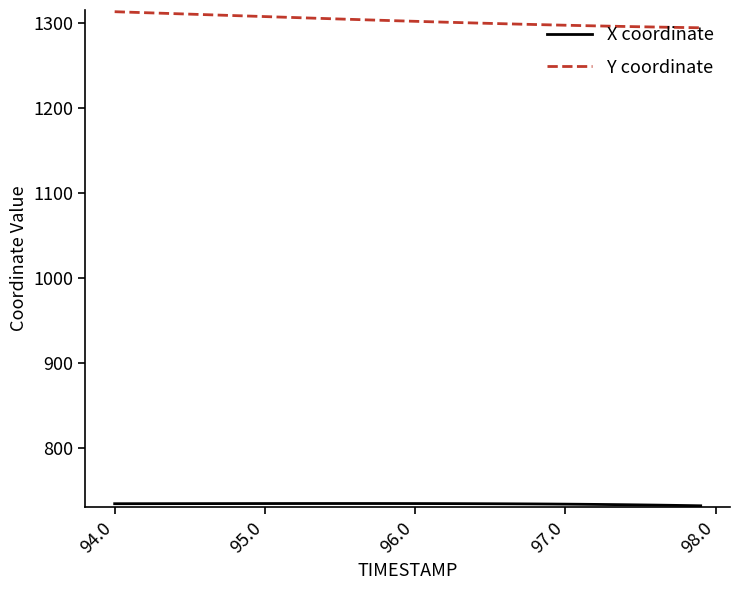

How many lines are shown in the chart?

2